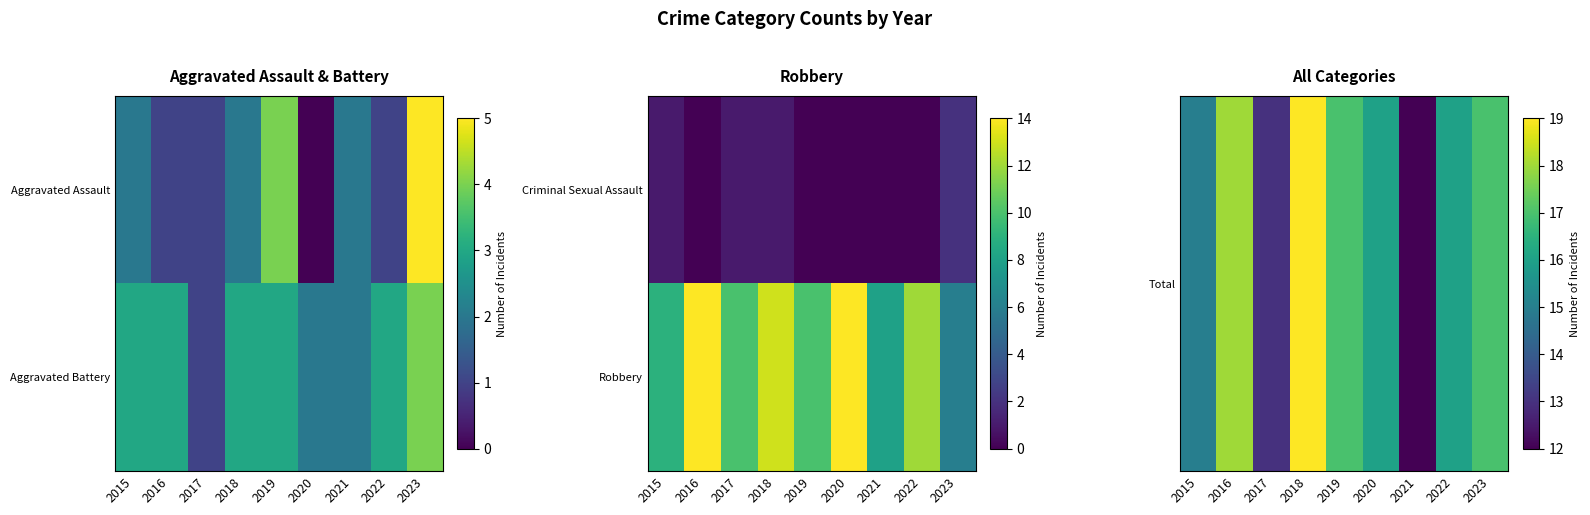

What is the lowest value of the Robbery series?

6